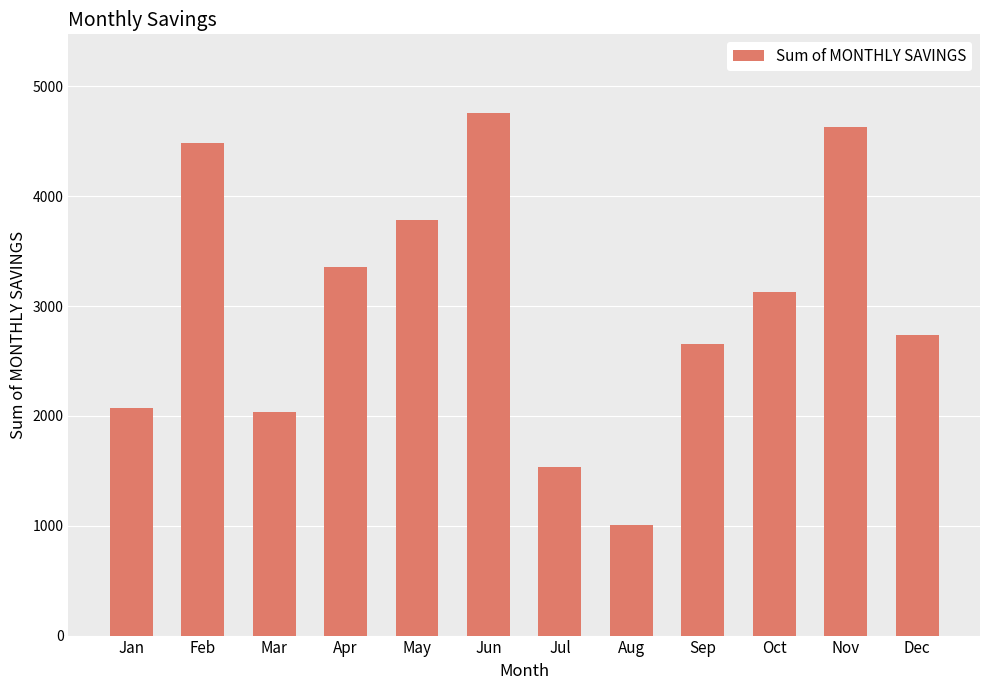

What is the average value?

3016